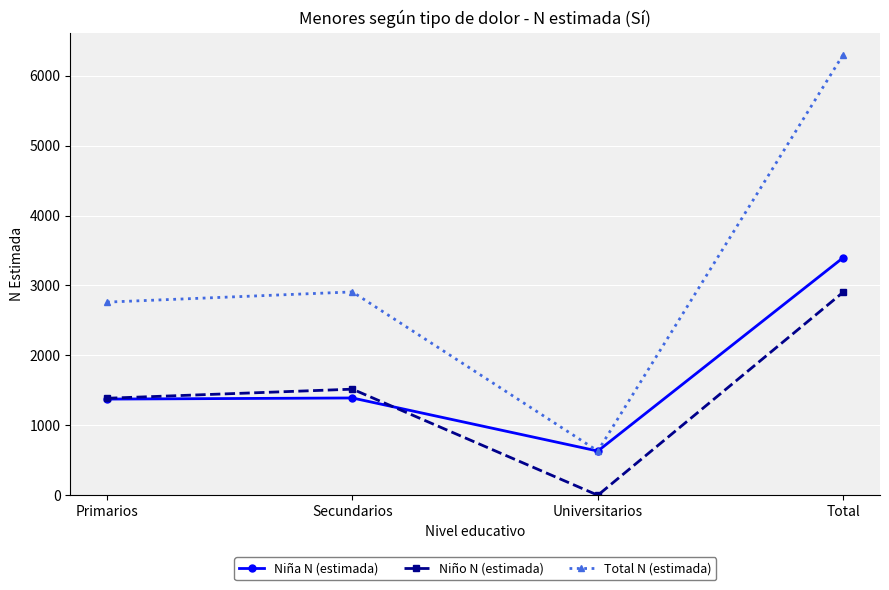

At which category does Niña N (estimada) reach its first local valley?

Universitarios